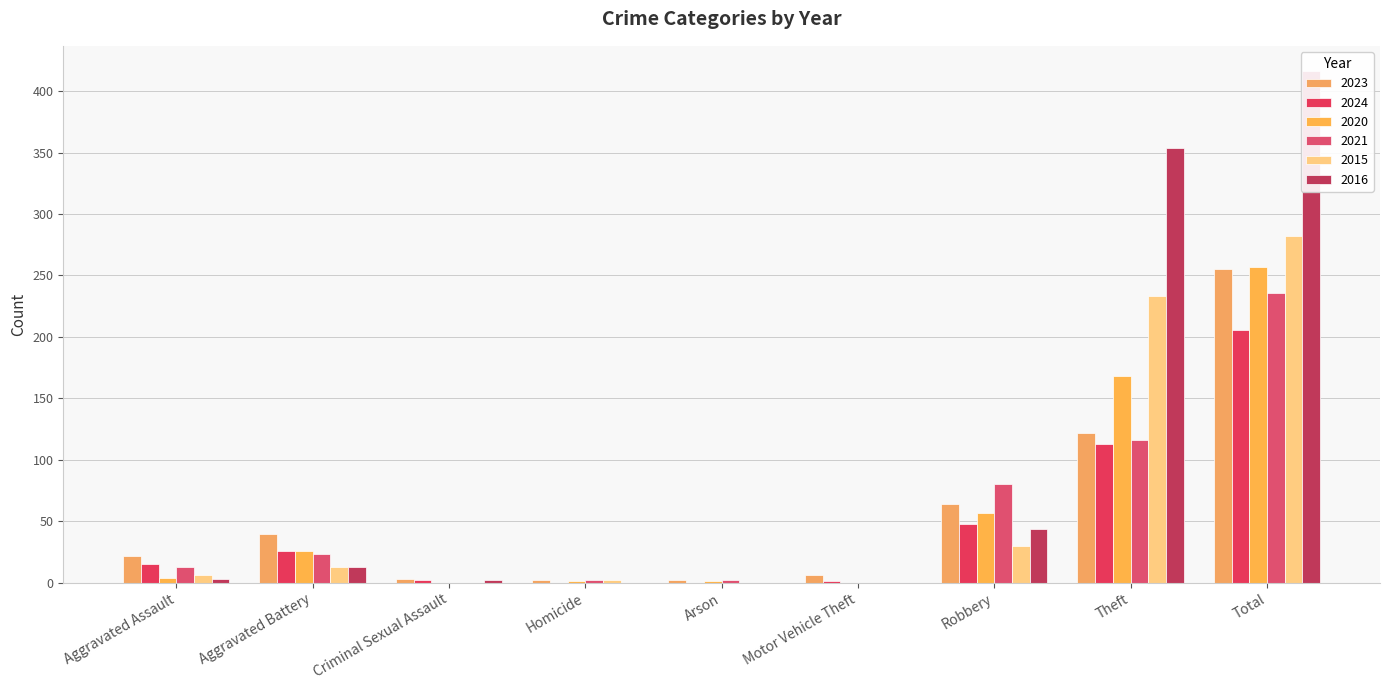

At how many categories does at least one series exceed 254?

2